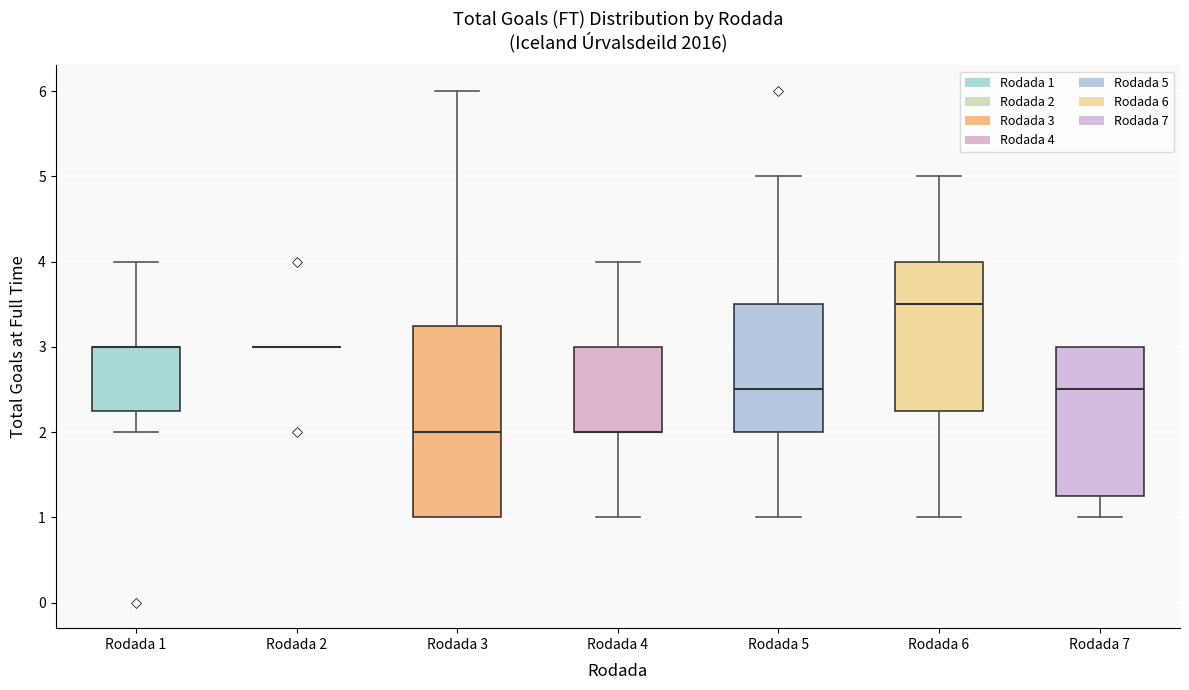

Which box is the tallest, from its lower edge to its upper edge?

Rodada 3